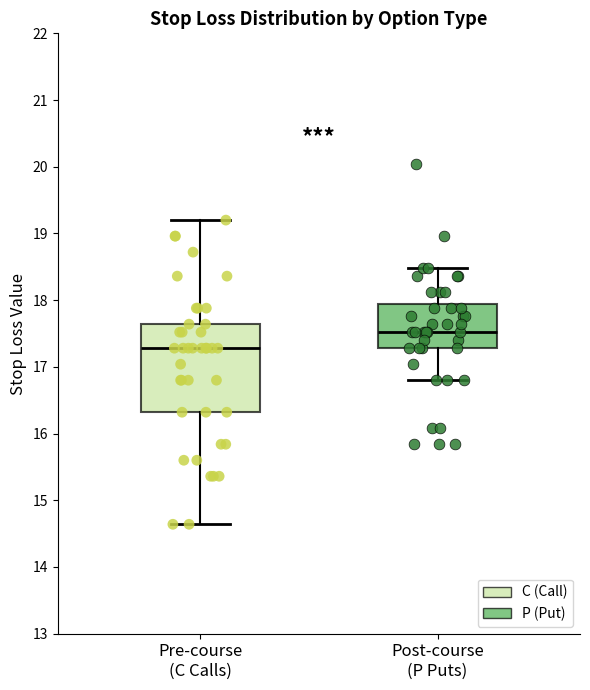

Comparing the boxes themselves (not the whiskers), which one is the tallest?

Pre-course (C Calls)